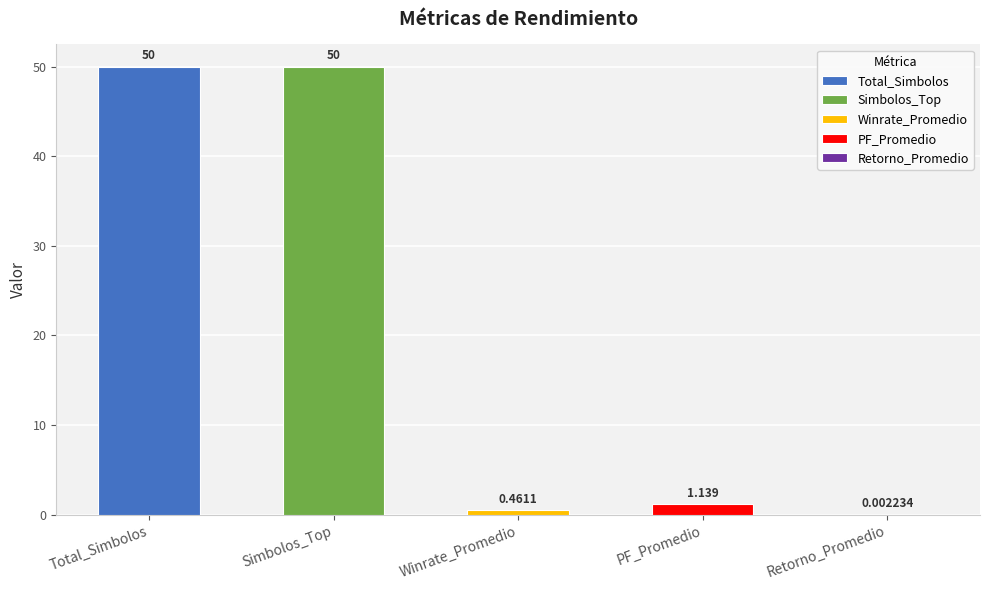

List the labels in order of value, smallest first.

Retorno_Promedio, Winrate_Promedio, PF_Promedio, Total_Simbolos, Simbolos_Top